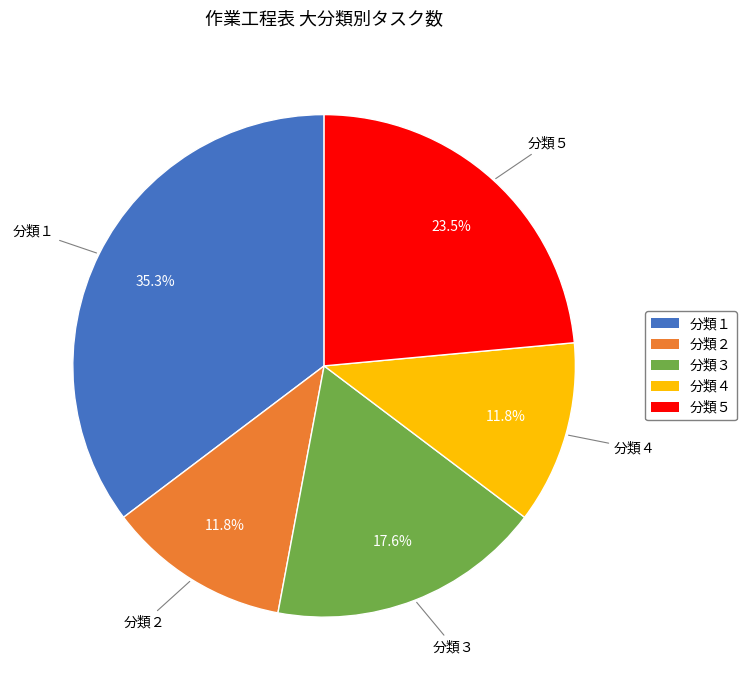

What is the ratio of the value at 分類３ to the value at 分類４?

1.5